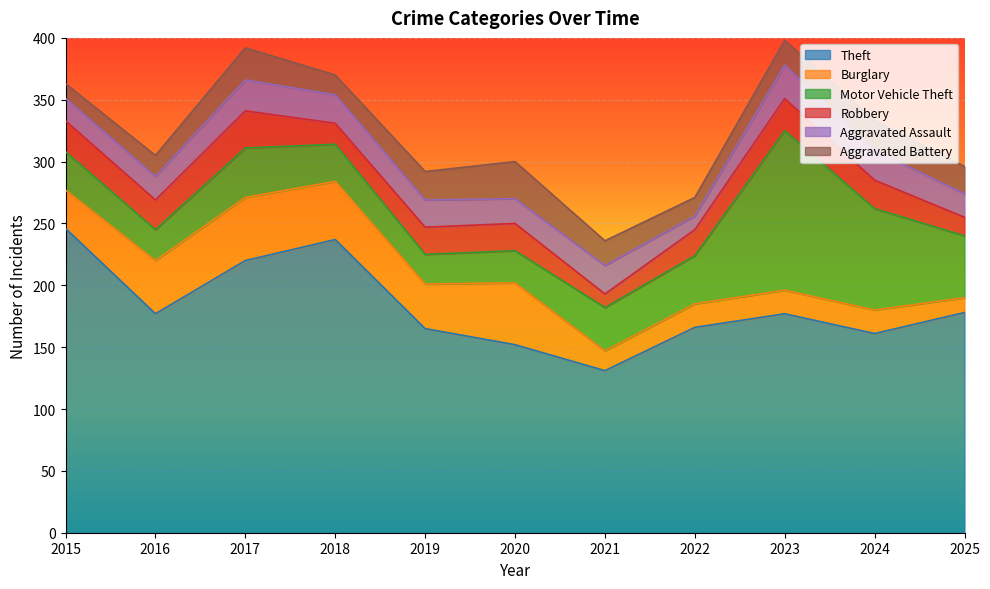

The value of Theft at 2023 is 177. True or false?

True